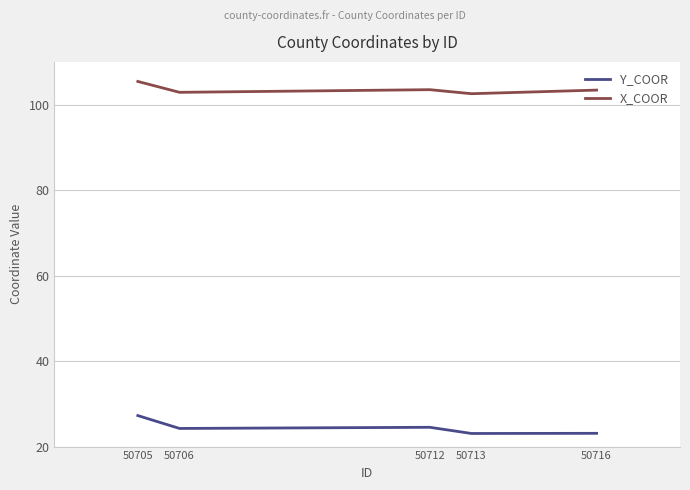

At which category is the sum across all series the highest?

50705